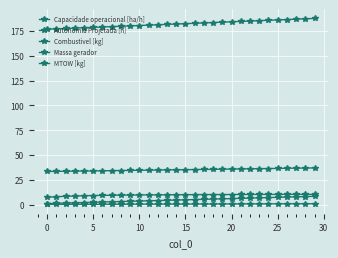

How many data points does each series have?

30